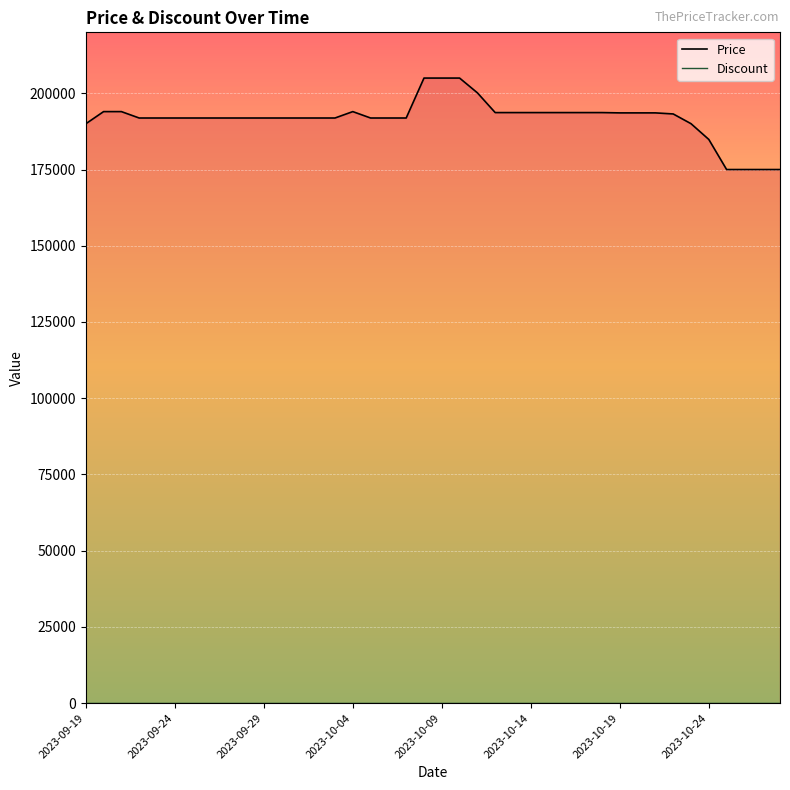

What is the total value across all series at 2023-10-19?

193580